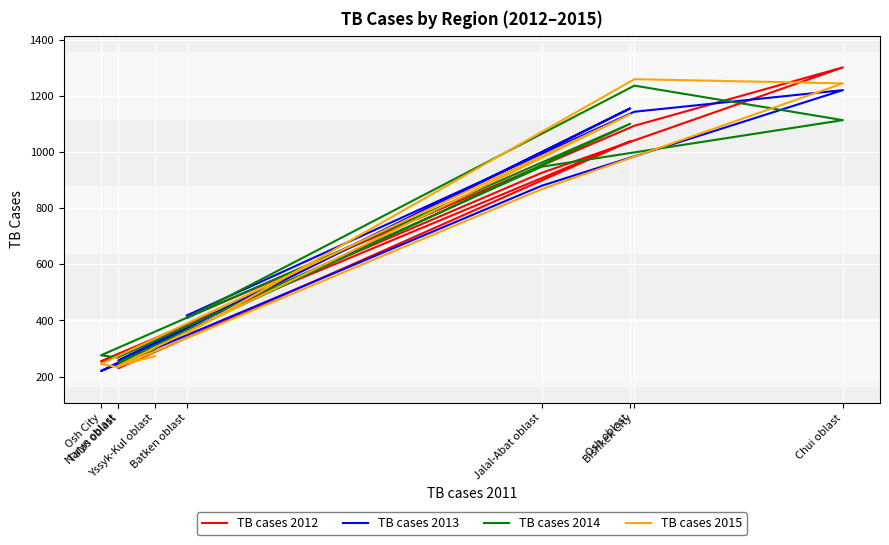

Is this an area chart (filled region under the line)?

No